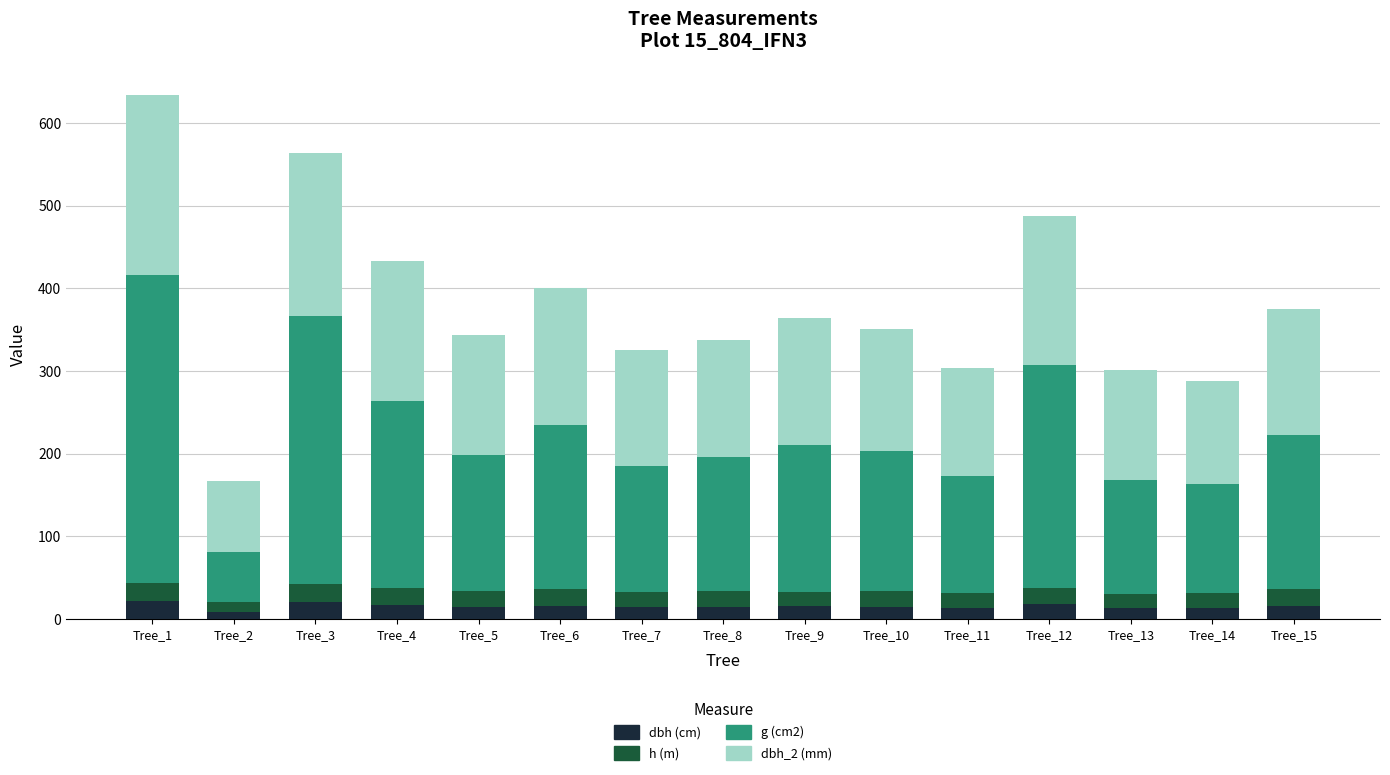

What is the total value across all series at Tree_11?

303.9